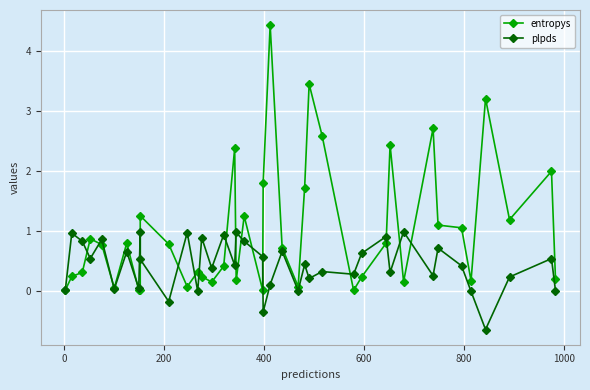

What is the value of the entropys point at the 2nd from the left?

0.2